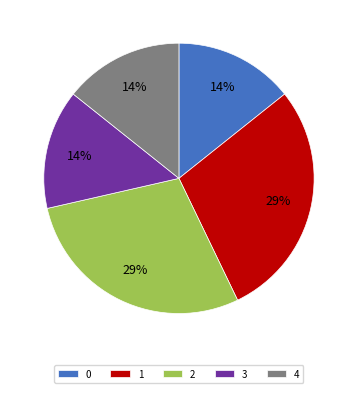

True or false: 3 accounts for 21% of the total.

False